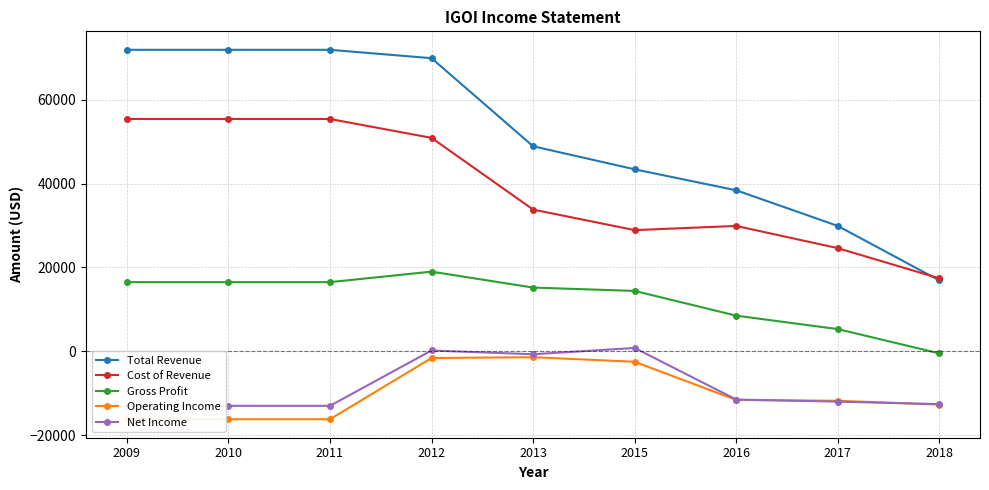

What is the sum of all Net Income values?

-74800